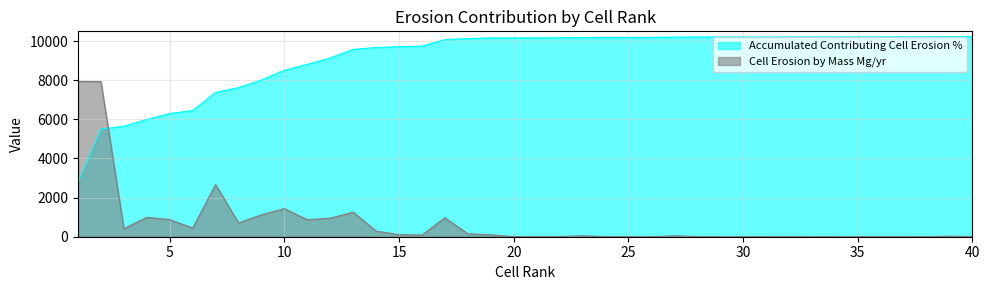

Rank the series at 40 from lowest to highest value.

Cell Erosion by Mass Mg/yr, Accumulated Contributing Cell Erosion %